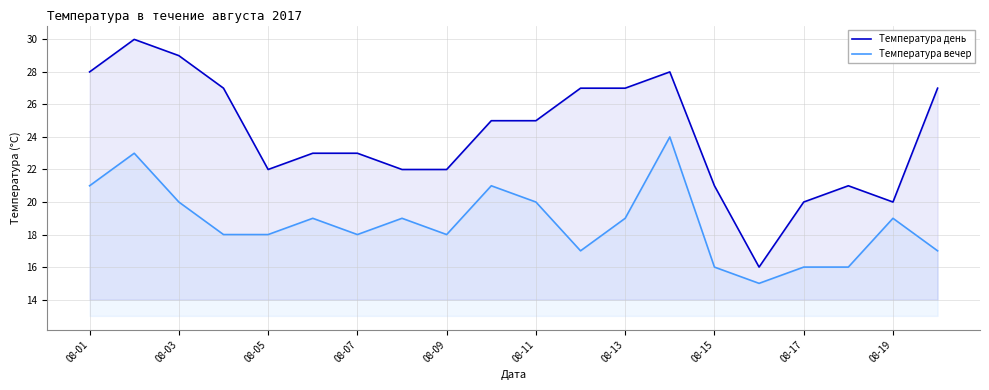

Which label corresponds to the smallest value in the chart?

15